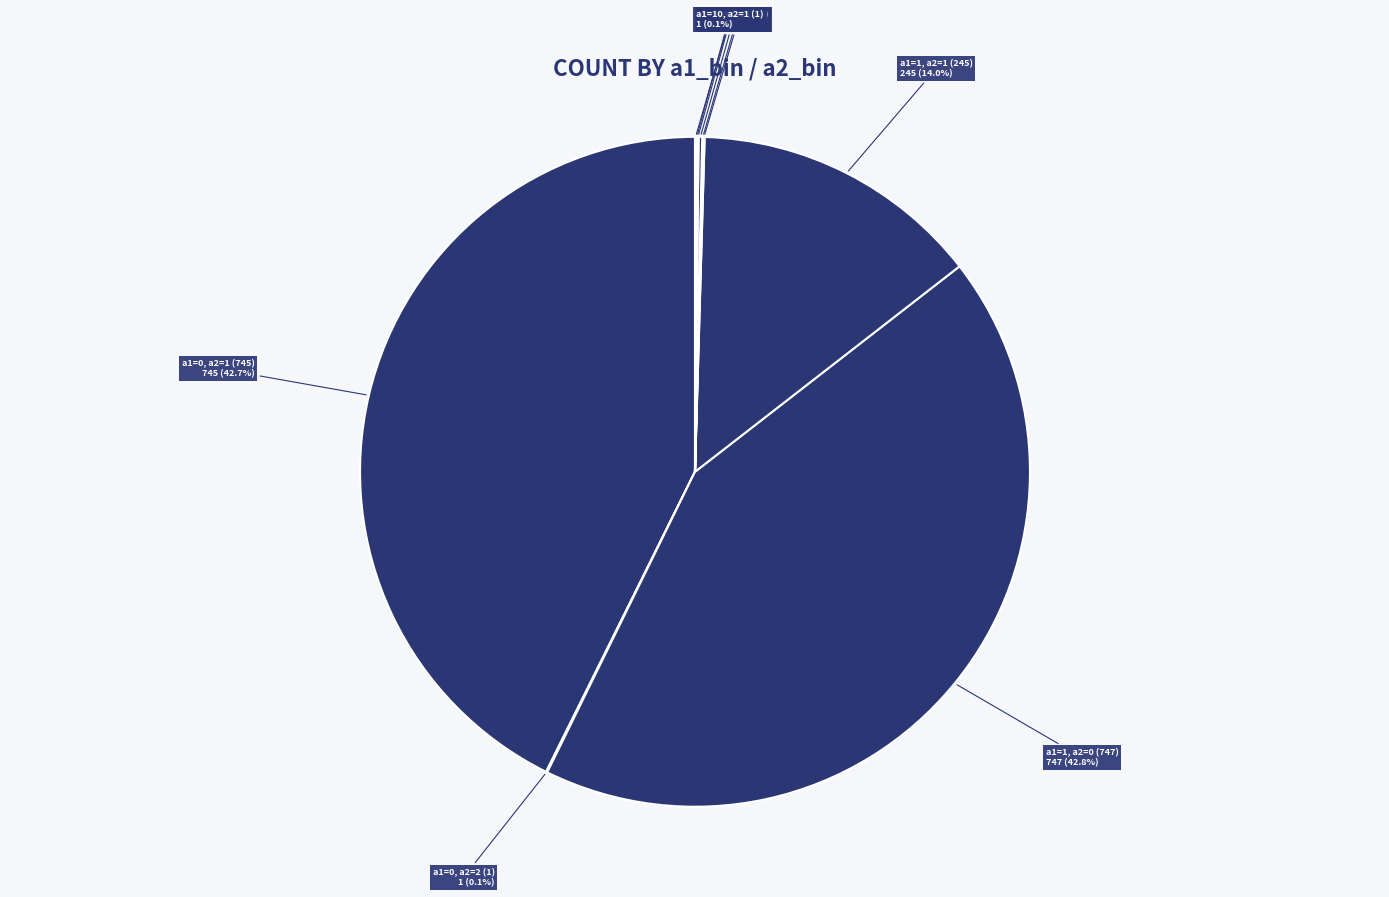

Does any single category account for the majority?

No